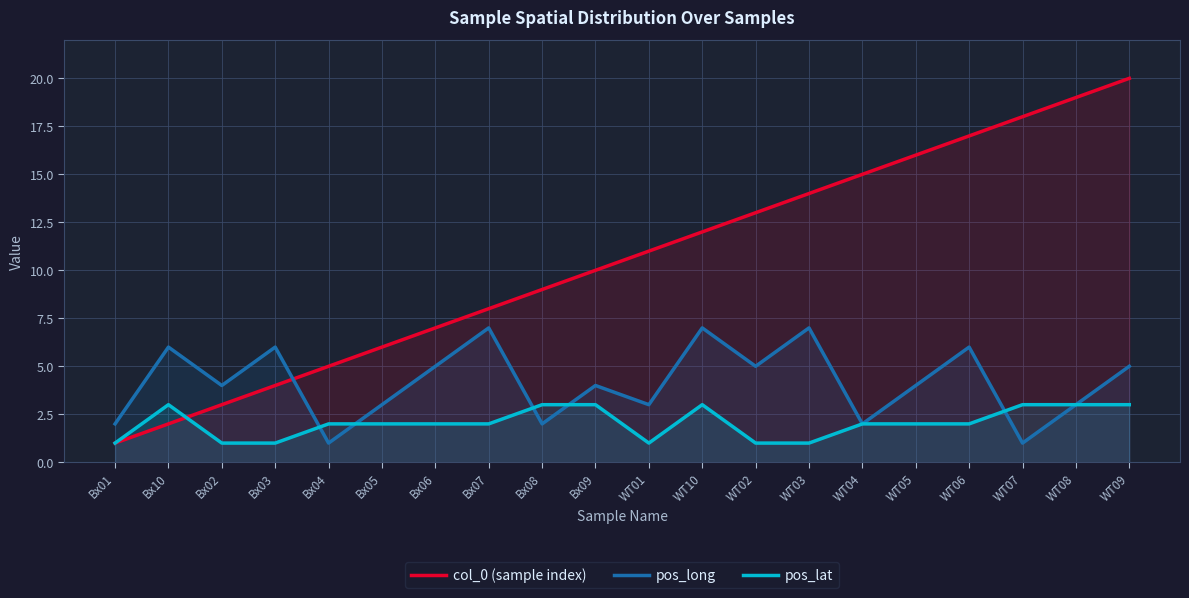

Reading left to right, list all the values displayed in this chart.

col_0 (sample index): 1	2	3	4	5	6	7	8	9	10	11	12	13	14	15	16	17	18	19	20
pos_long: 2	6	4	6	1	3	5	7	2	4	3	7	5	7	2	4	6	1	3	5
pos_lat: 1	3	1	1	2	2	2	2	3	3	1	3	1	1	2	2	2	3	3	3